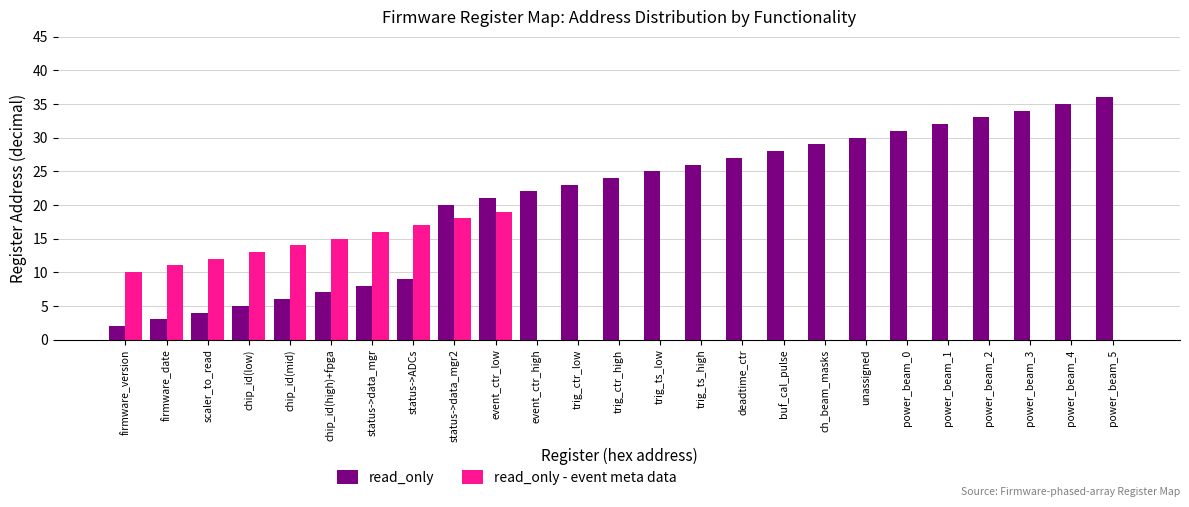

What is the total value across all series at chip_id(mid)?

20